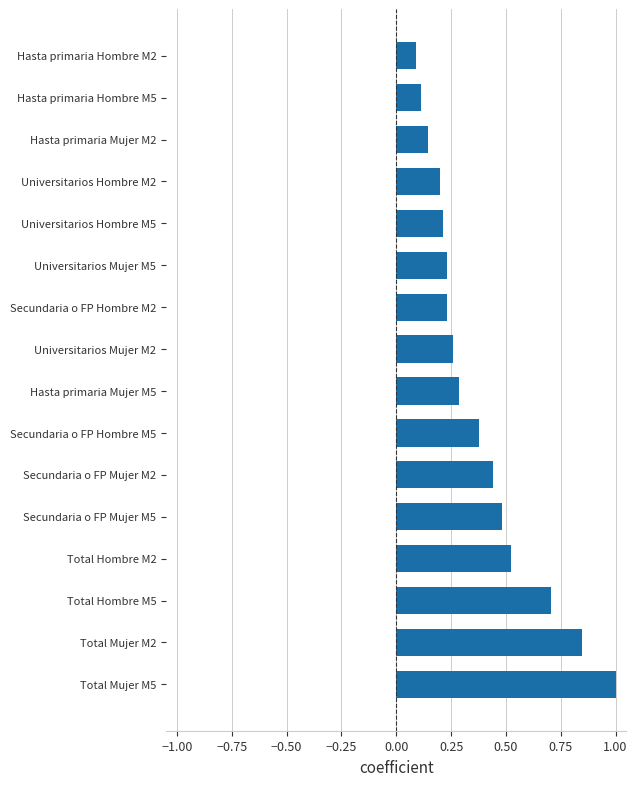

What value does the data have at Total Hombre M5?

0.7